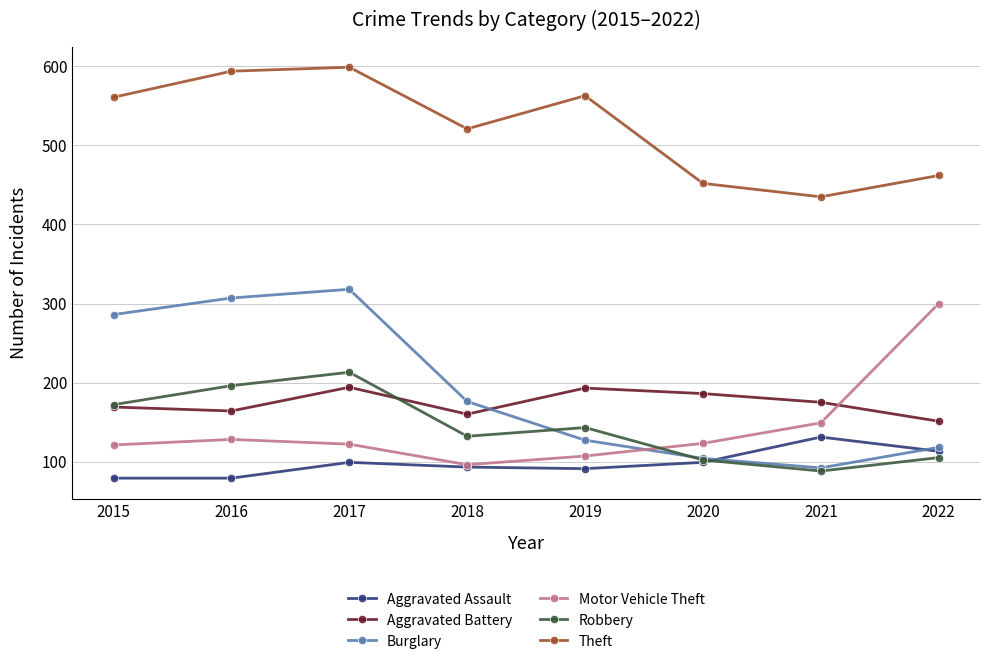

What is the sum of the Burglary values at 2018 and 2016?

483